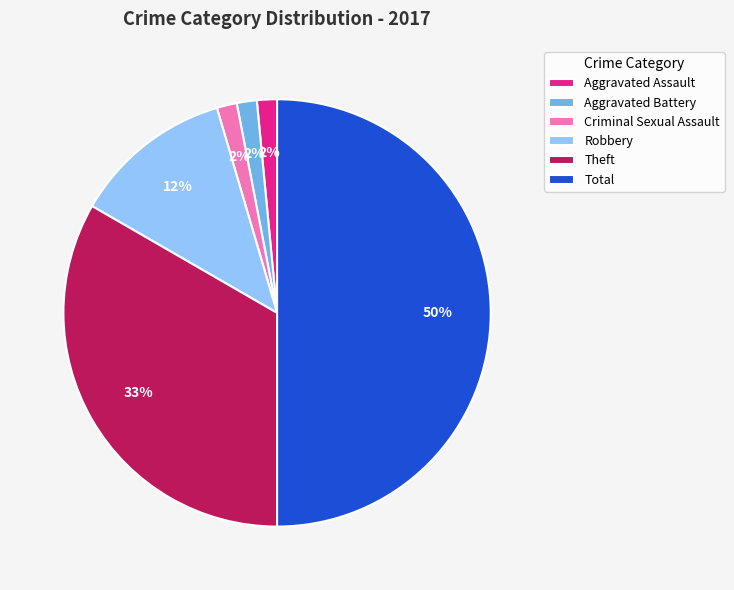

Is it true that Criminal Sexual Assault is 16% of the pie?

False